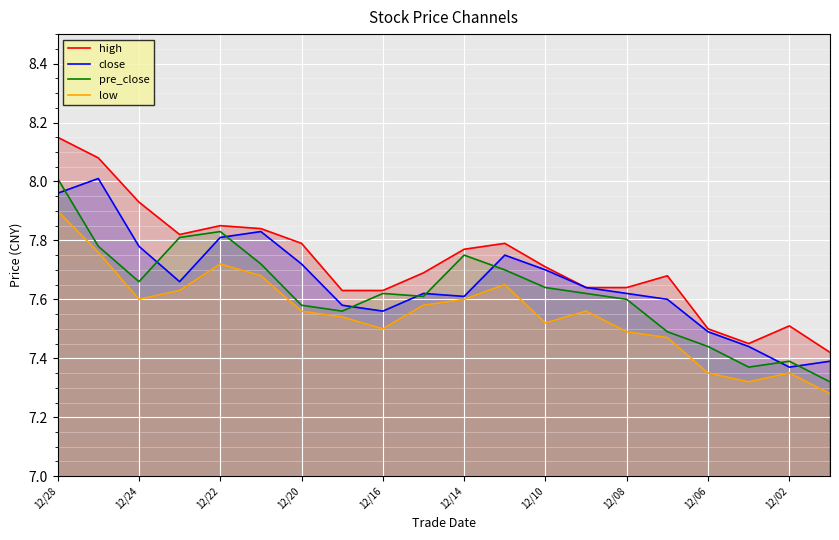

What are all the series names shown in the legend?

high, close, pre_close, low